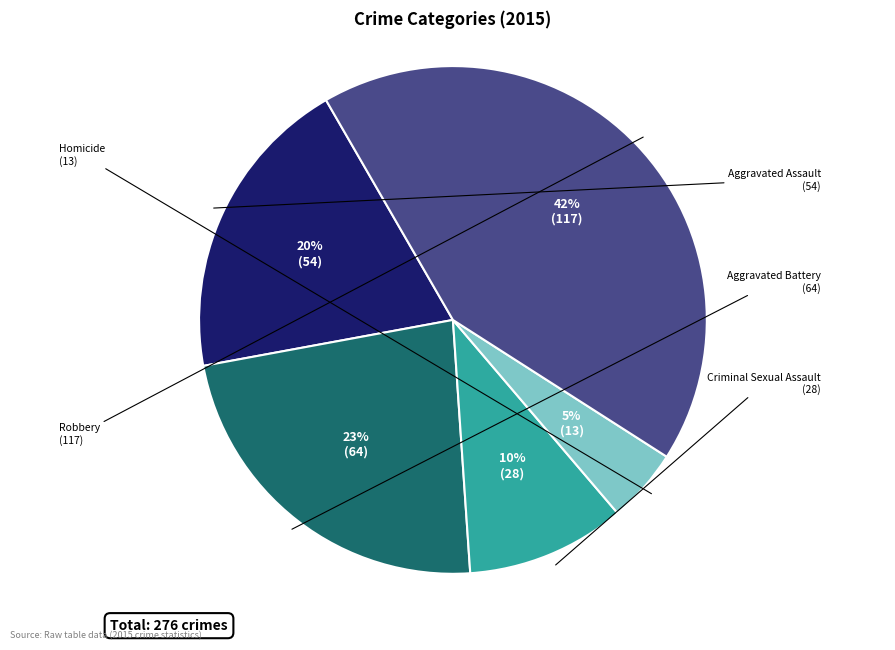

Count the number of slices in the pie.

5